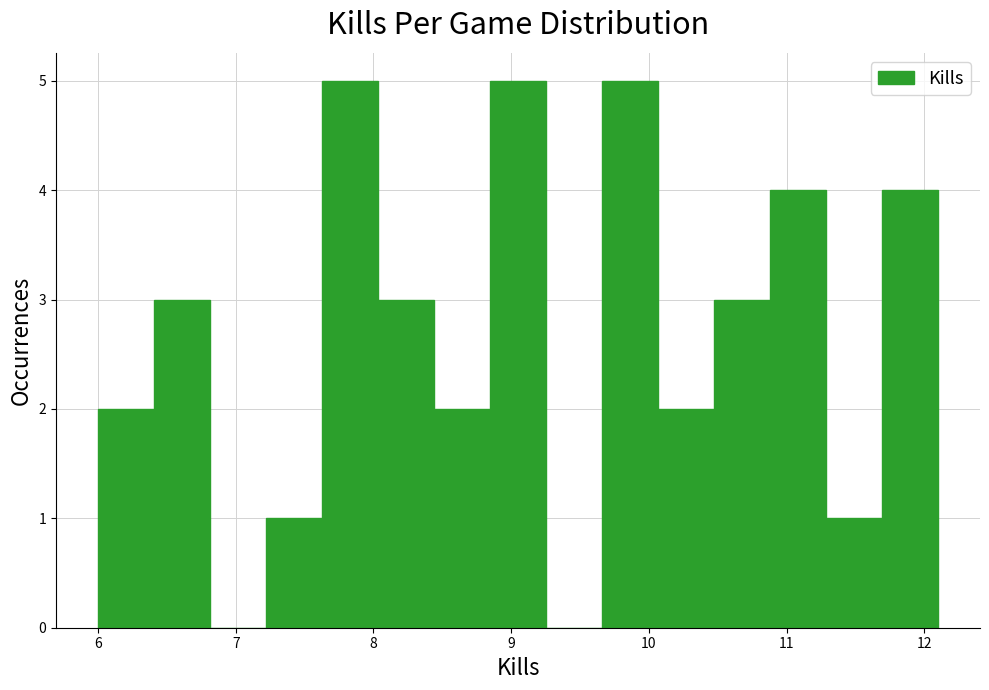

How tall is the bar that spans 10.5 to 10.9 on the x-axis? Neither the bar edges nor the heights are printed on the chart, so give them approximately, as read against the axes.

3